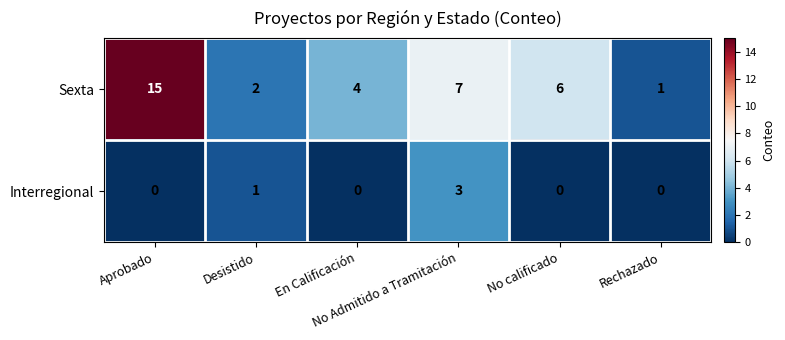

What is the spread (max minus min) of values at Desistido?

1